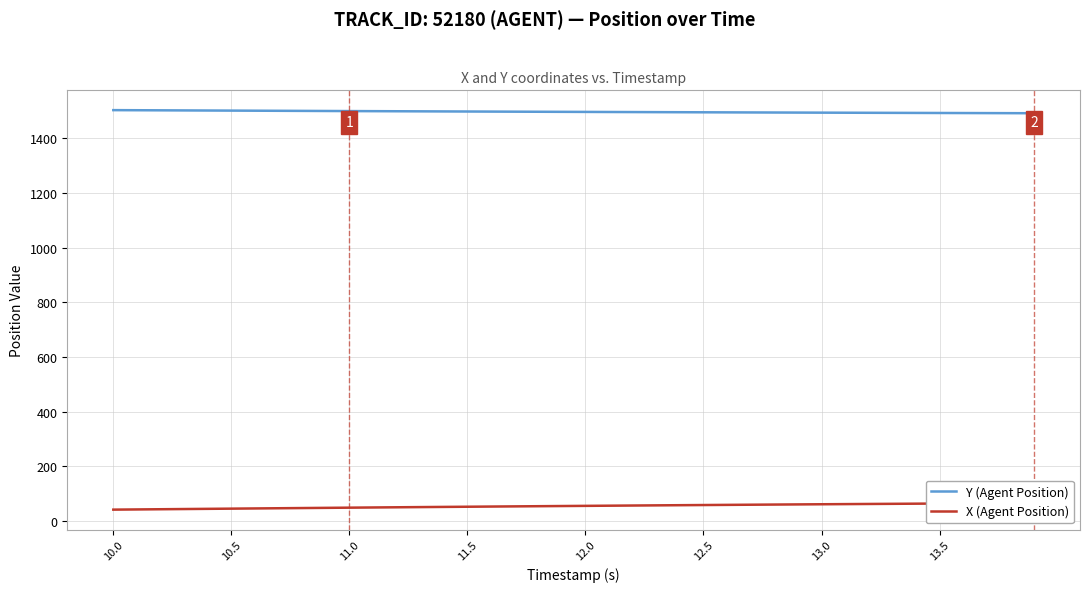

What is the highest value of the Y (Agent Position) series?

1503.8